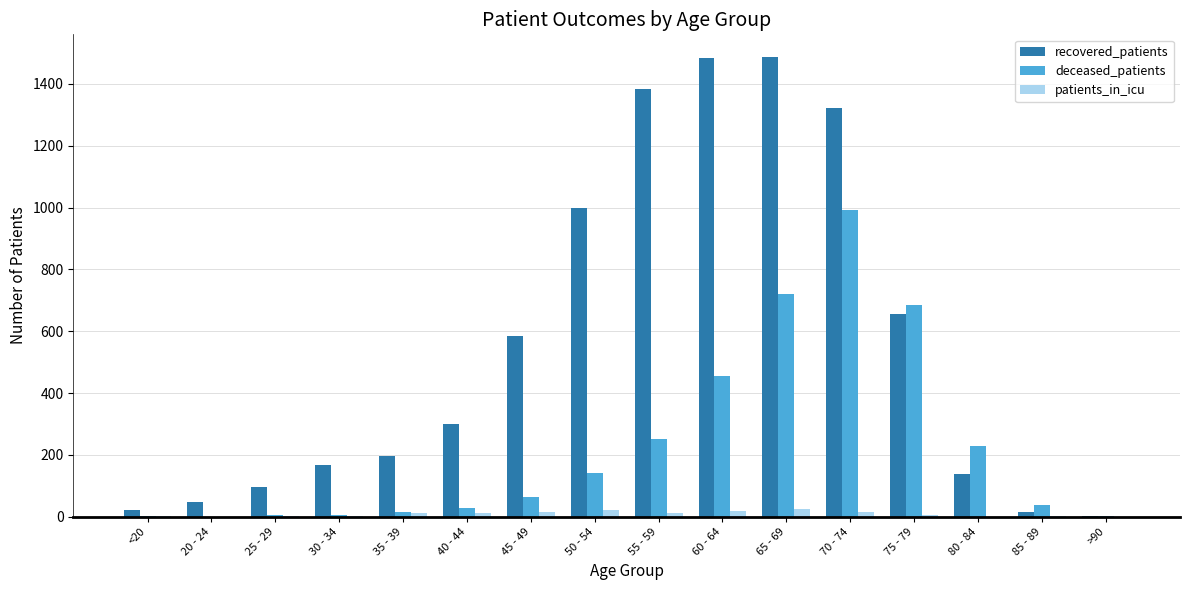

Is it true that recovered_patients equals 196 at 35 - 39?

True